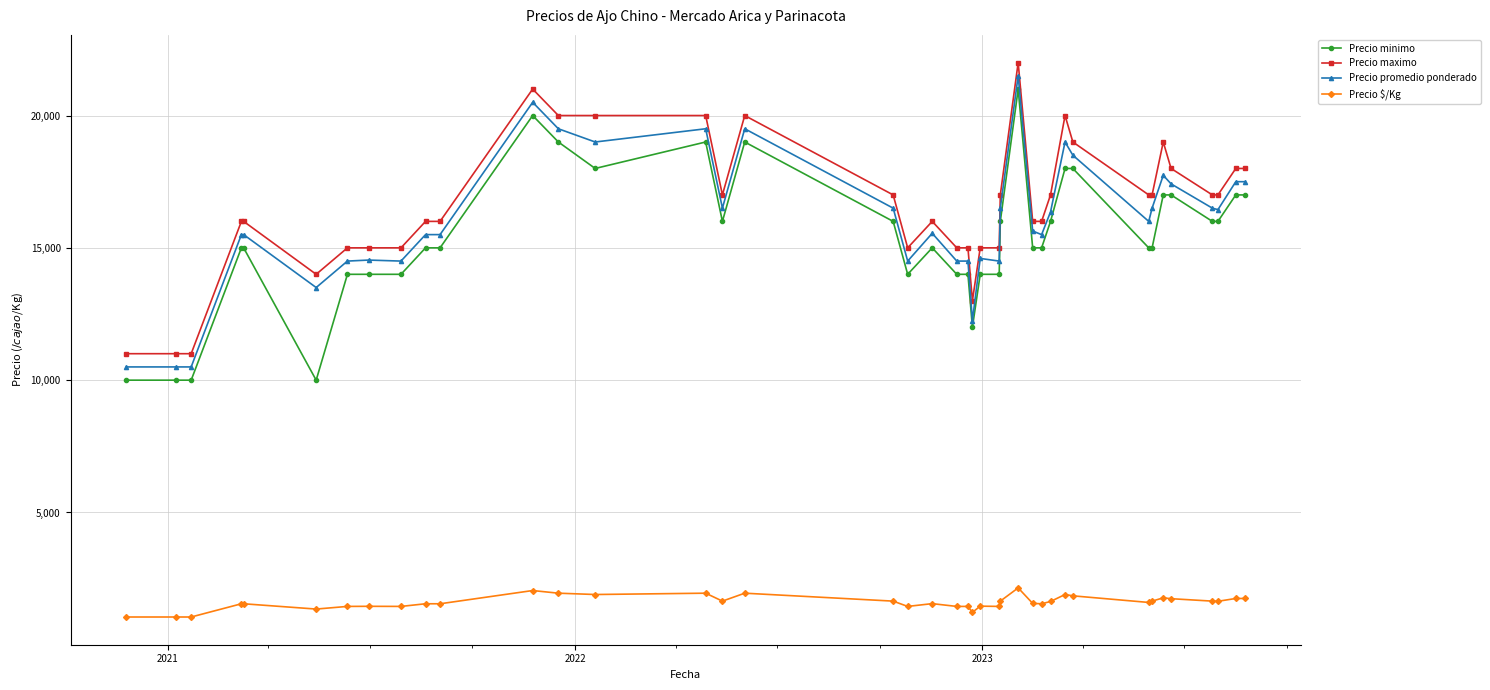

True or false: Precio promedio ponderado has more than 0 interior local peaks.

True